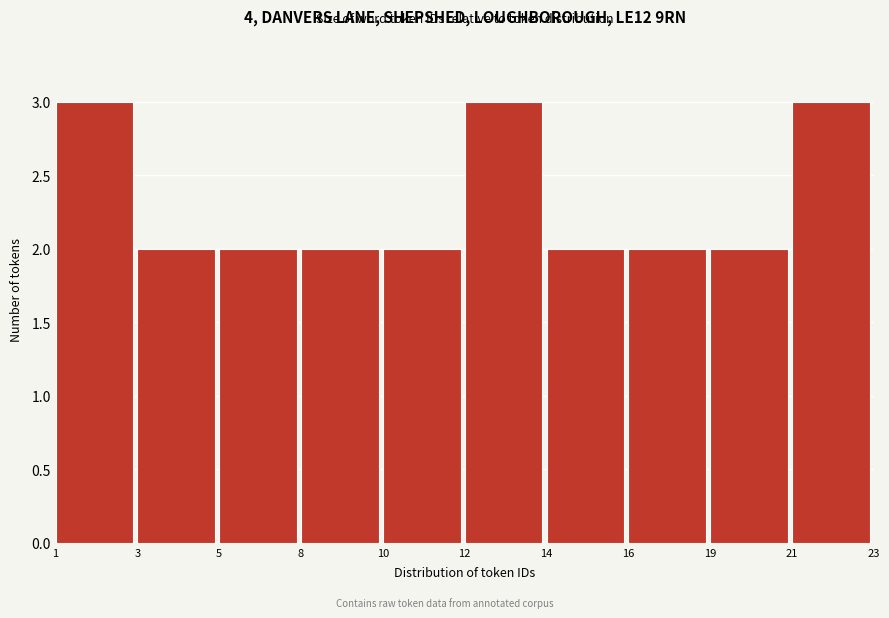

Reading left to right, list all the values displayed in this chart.

1=3	3=2	5=2	8=2	10=2	12=3	14=2	16=2	19=2	21=3